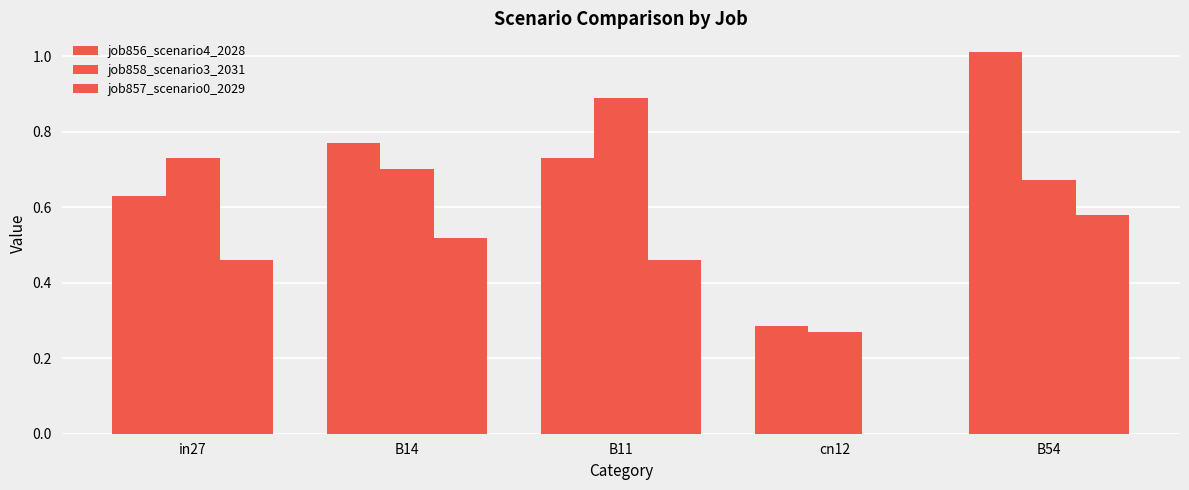

Read the job856_scenario4_2028 value at in27.

0.6